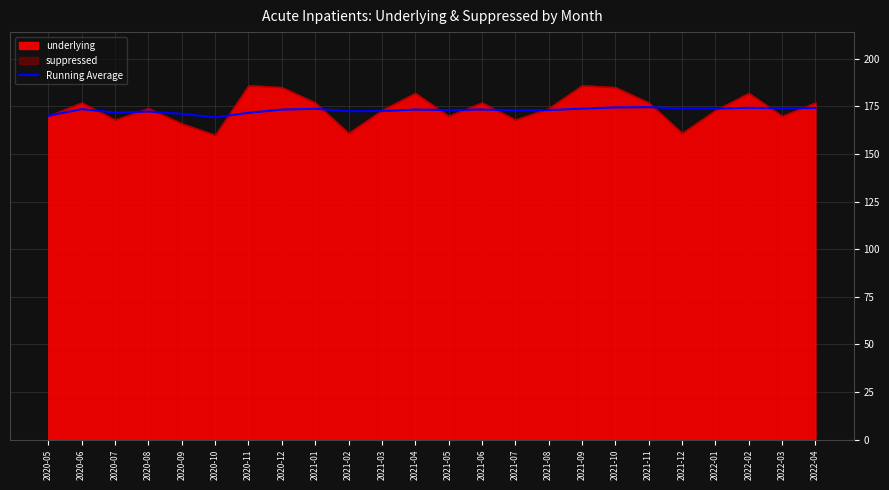

What is the difference between the maximum and minimum values?

5.4